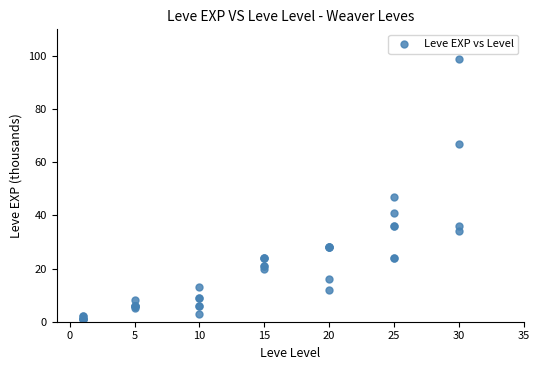

What Y value in the scatter plot is closest to 50?

47